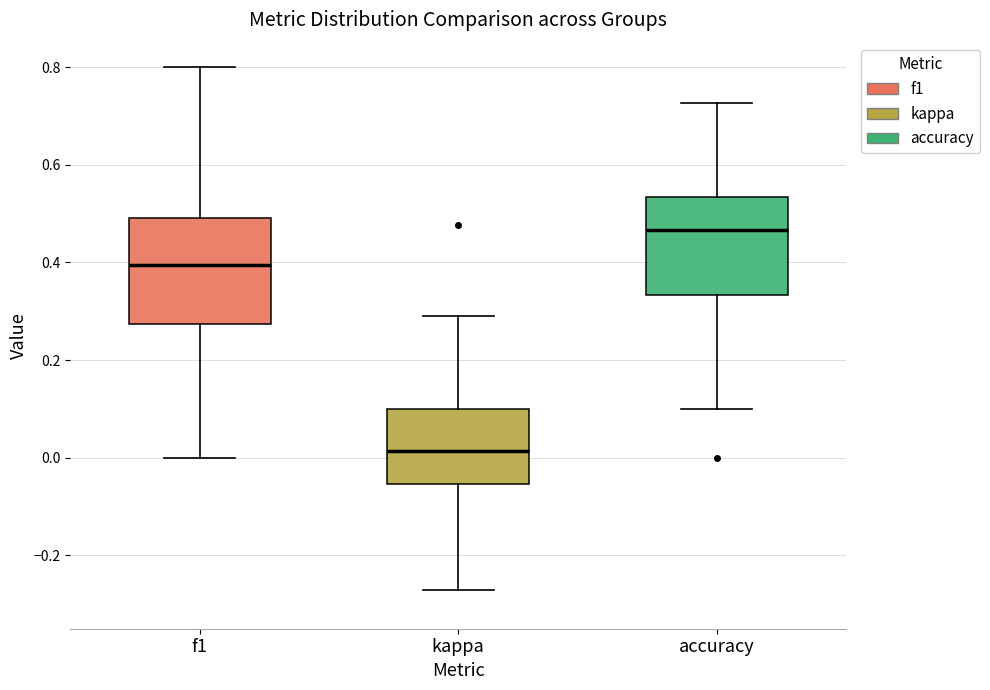

Reading left to right, read every box against the y-axis: the position of its median line, the range the box covers, and the ends of its whiskers. The values are not printed on the chart, so give them approximately, as read against the axis.

f1: median 0.40, box 0.28 to 0.50, whiskers 0.00 to 0.80
kappa: median 0.02, box -0.06 to 0.10, whiskers -0.28 to 0.30
accuracy: median 0.46, box 0.34 to 0.54, whiskers 0.10 to 0.72